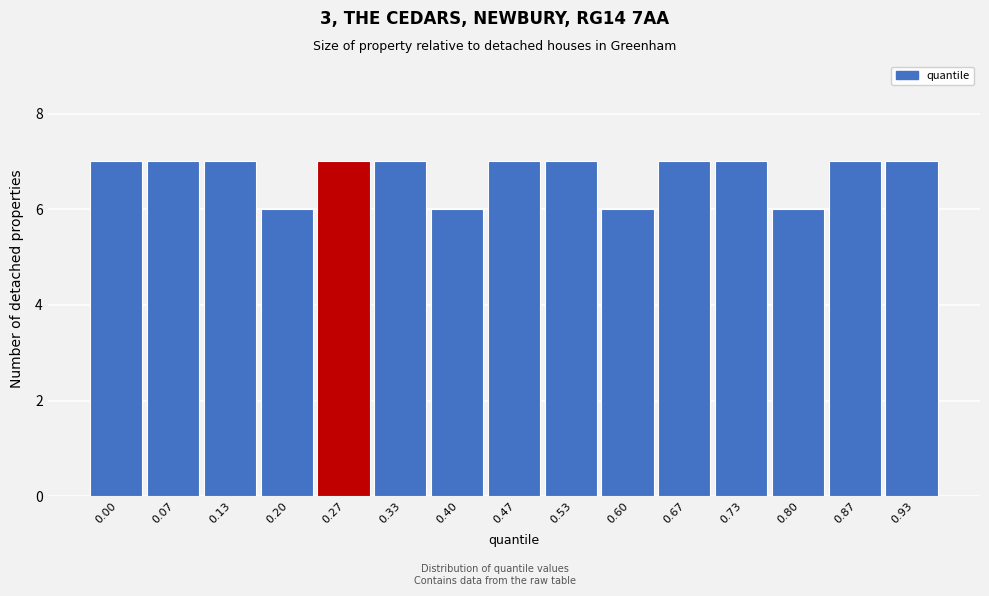

Reading left to right, transcribe all the data shown in this chart.

7	7	7	6	7	7	6	7	7	6	7	7	6	7	7